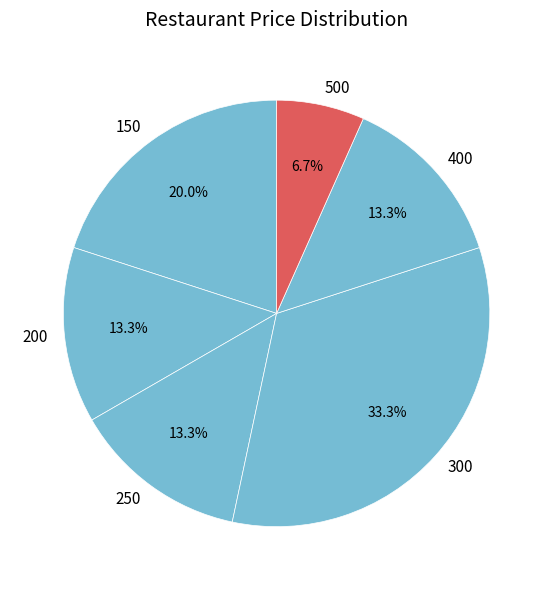

Is the sum of 150 and 500 greater than half?

No